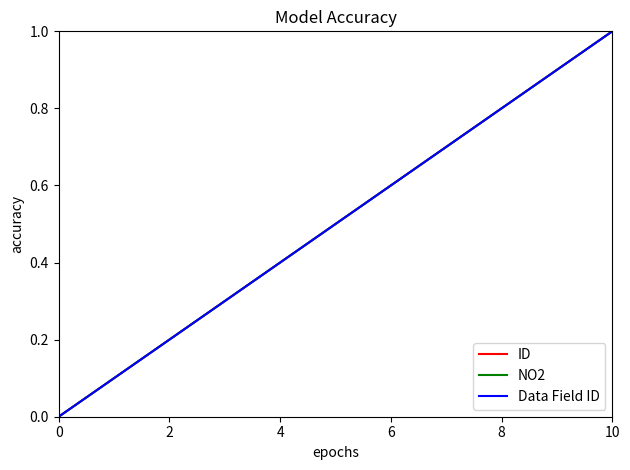

Which series has the largest range (max minus min)?

ID